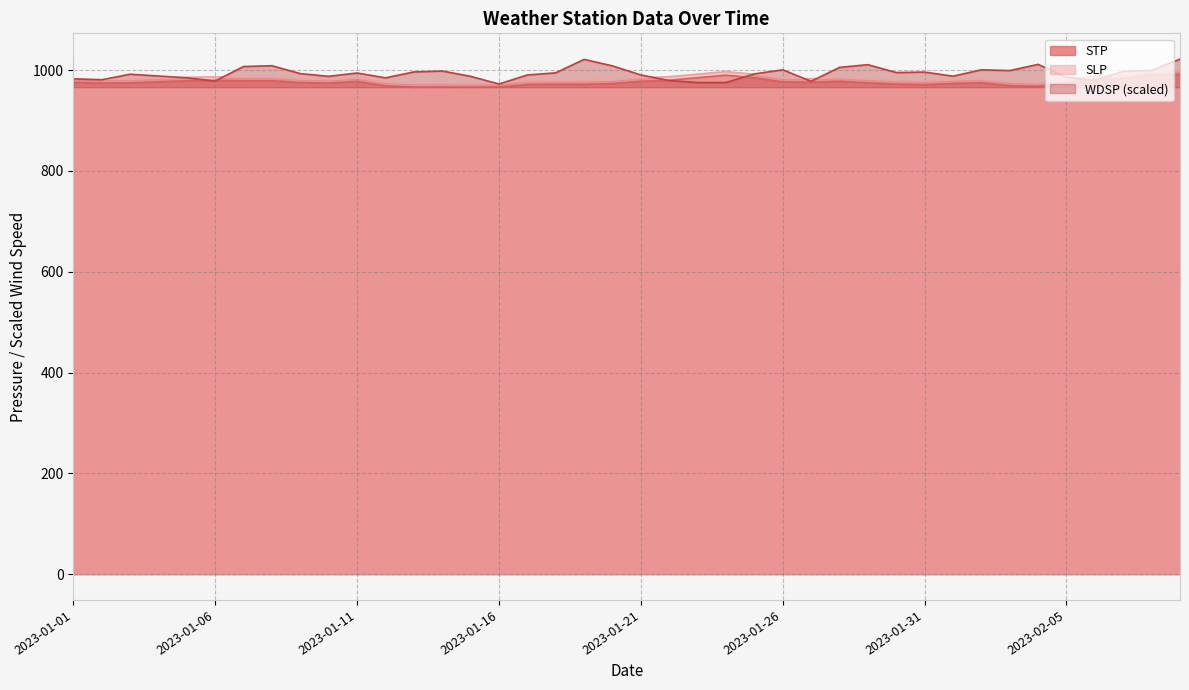

What is the average value of the WDSP series?

993.3